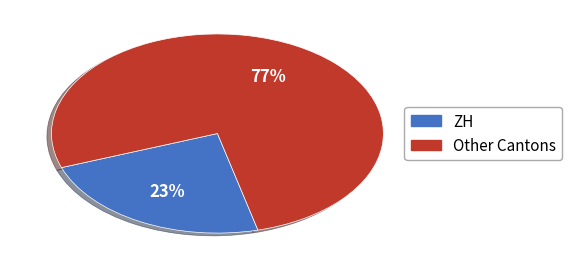

To the nearest percent, what is the average slice percentage?

50%